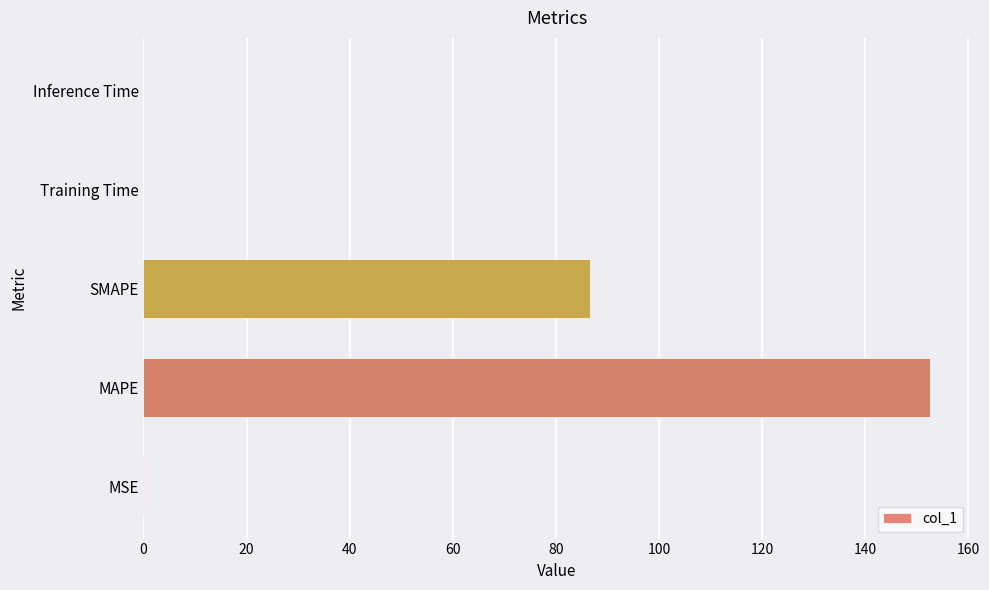

What is the greatest value displayed?

152.6